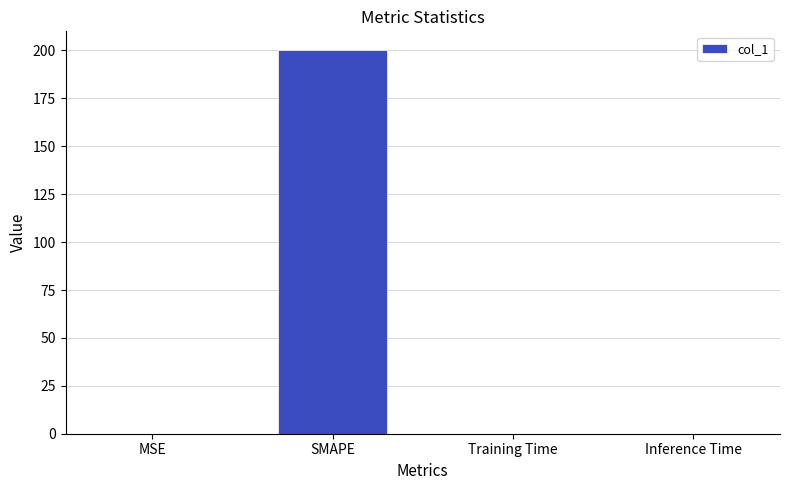

What is the change in value from MSE to Inference Time?

-0.1